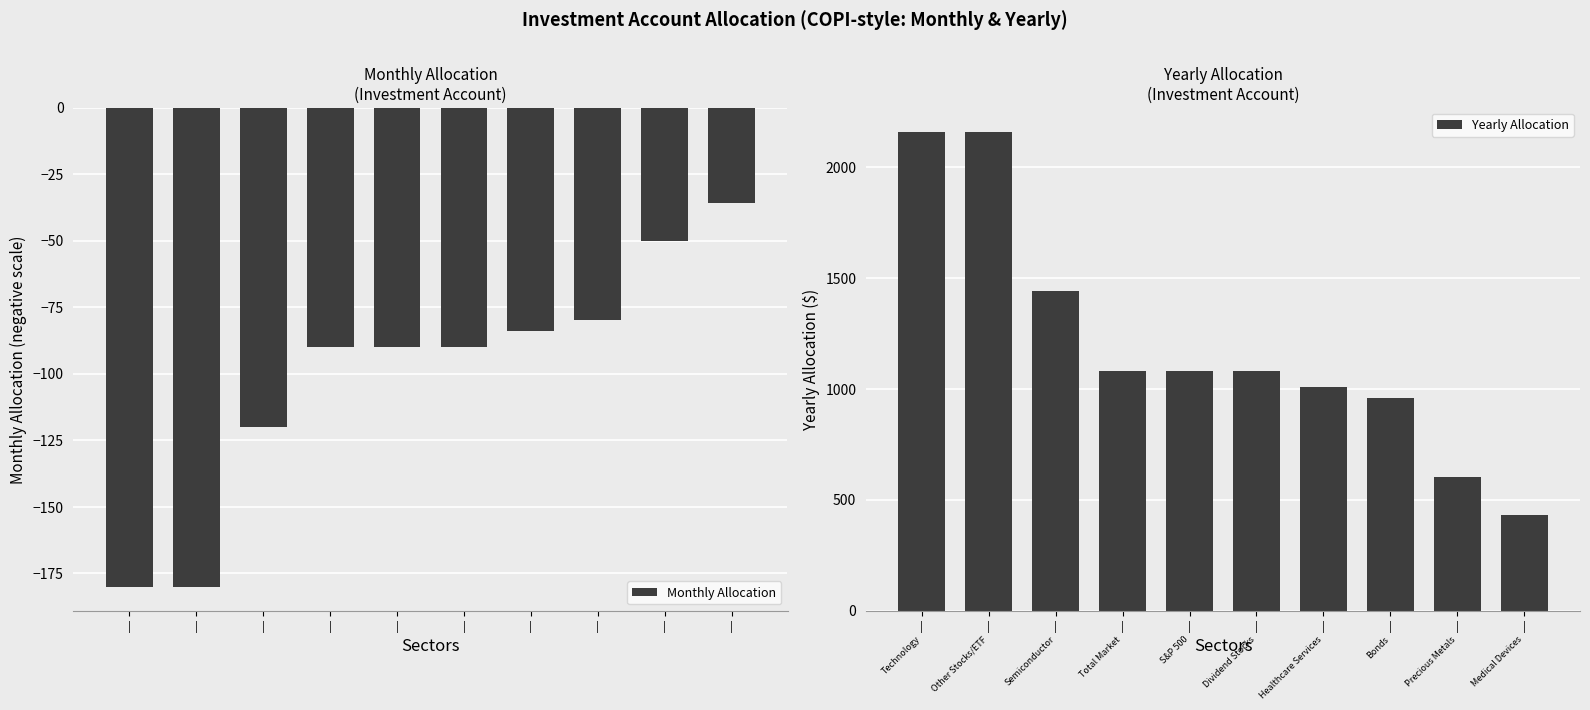

Read the Monthly Allocation value at |, to the nearest 50.

-100